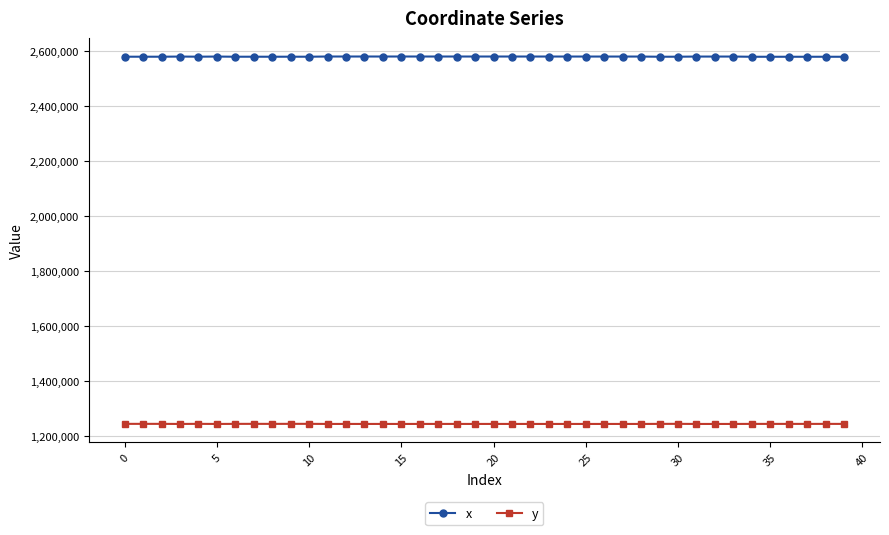

True or false: y has more than 0 points higher than both neighbors.

True